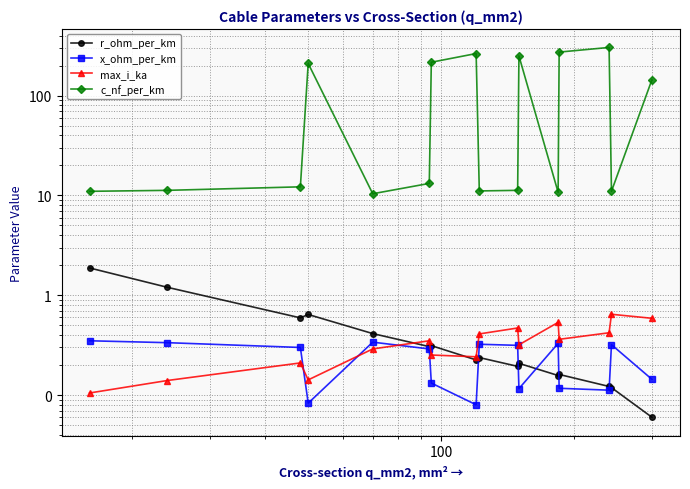

How many lines are shown in the chart?

4